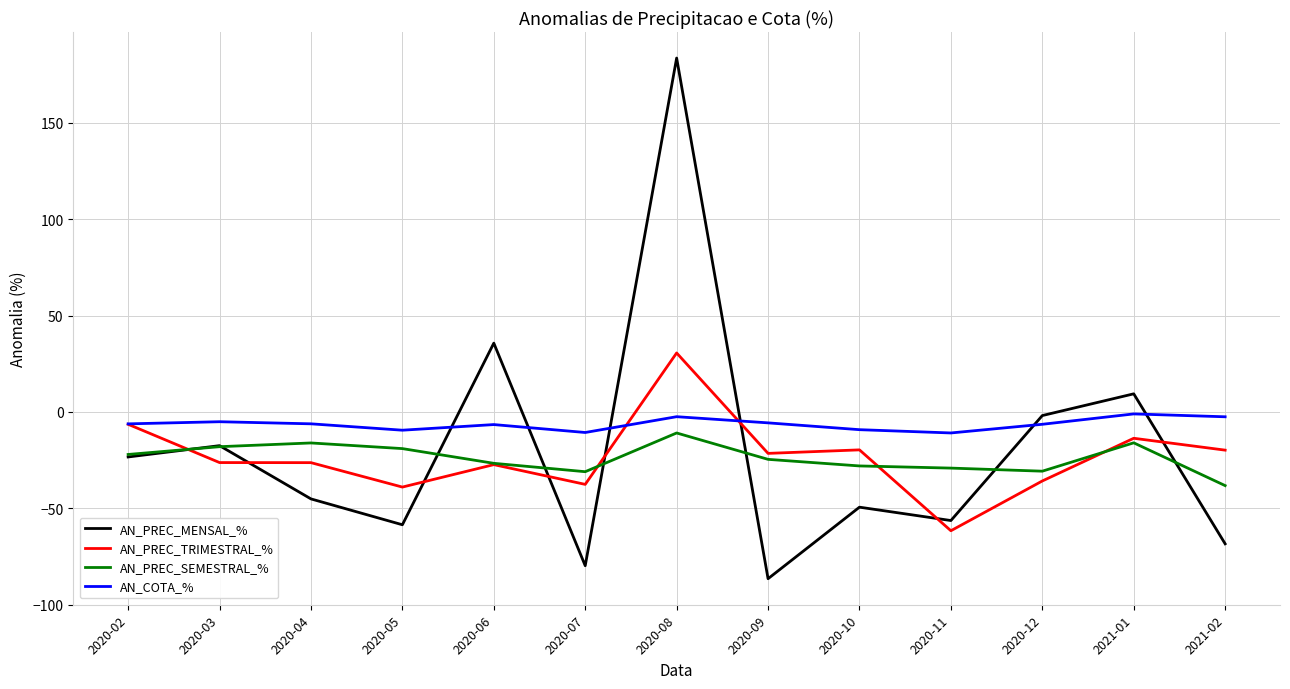

What is the sum of the AN_PREC_TRIMESTRAL_% values at 2020-11 and 2020-09?

-83.2